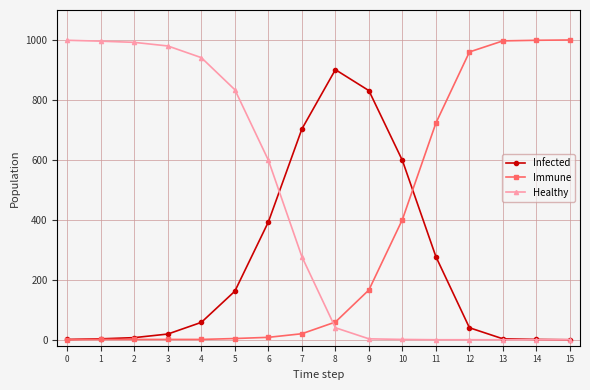

Is it true that Healthy equals 996 at 1?

True